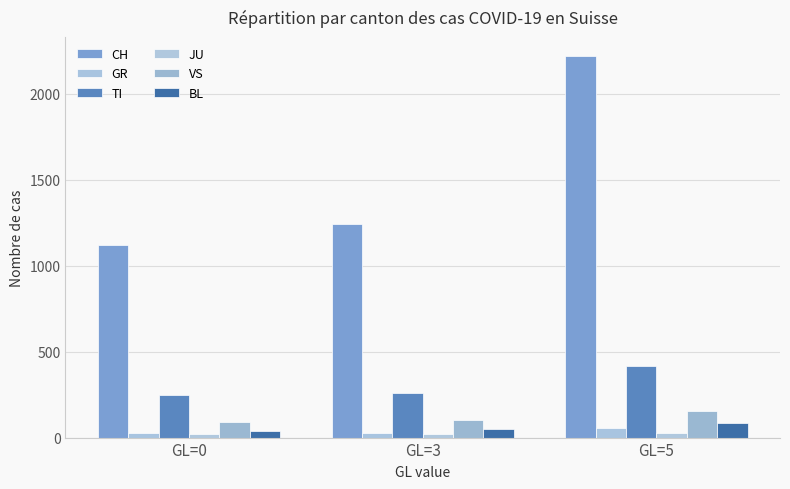

Count the number of categories in the chart.

3